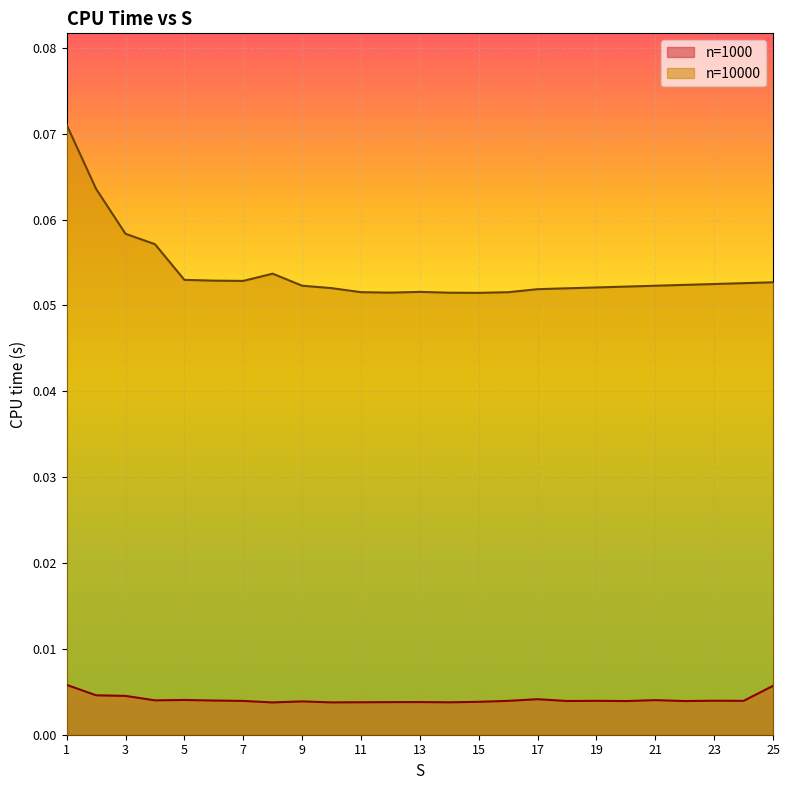

At which category is the sum across all series the highest?

1